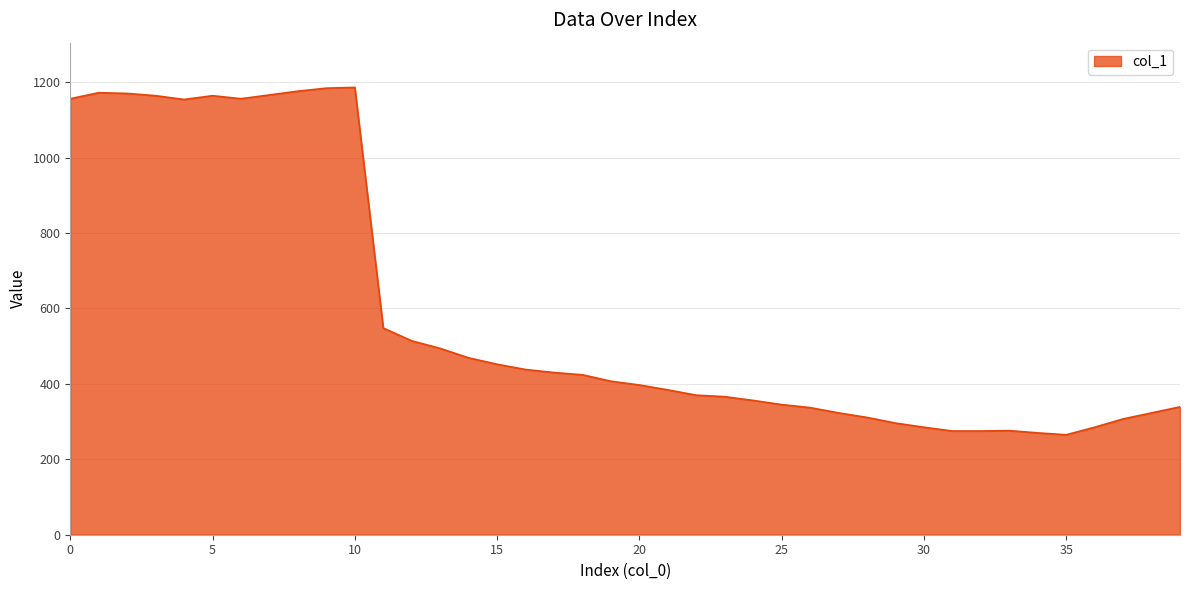

What is the maximum value shown in the chart?

1186